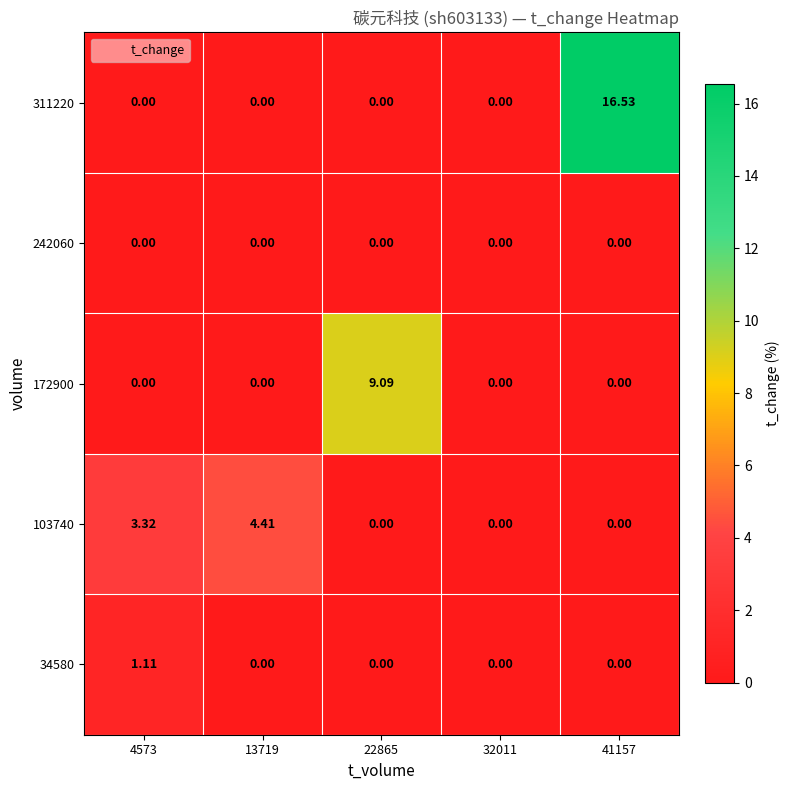

At which category is the sum across all series the highest?

41157